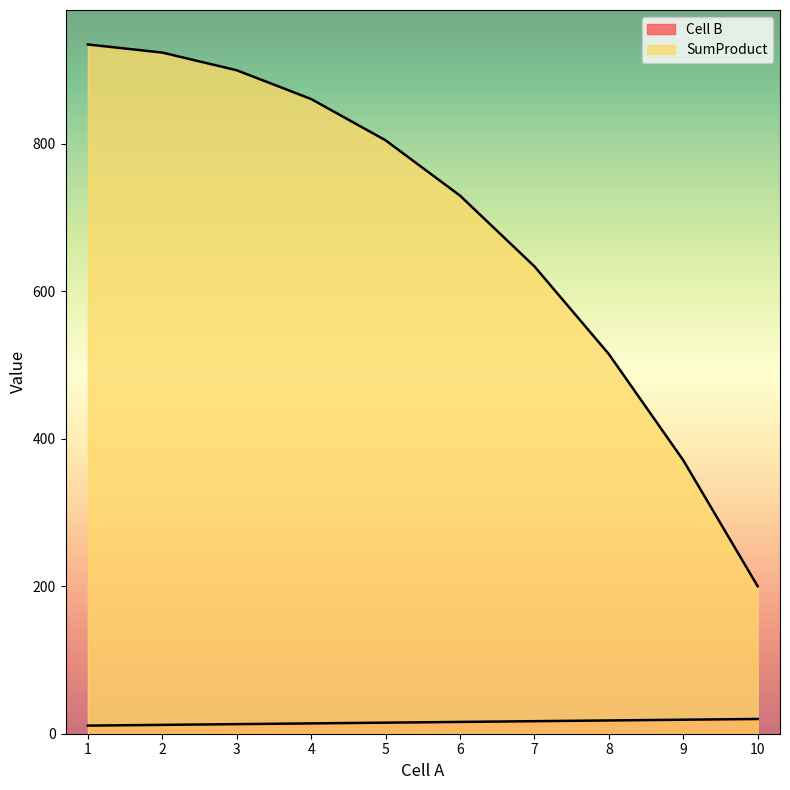

What is the value of the SumProduct point at the 7th from the left?

634